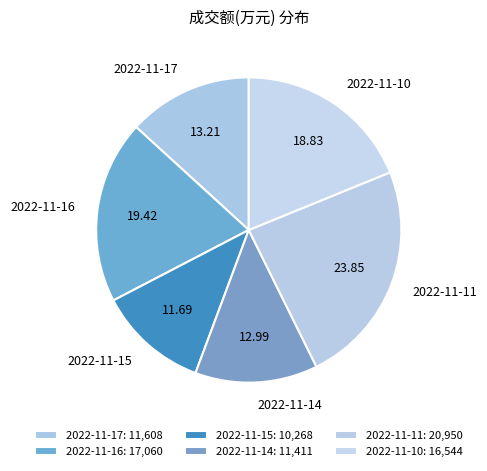

Does 2022-11-17 account for over 50% of the chart?

No